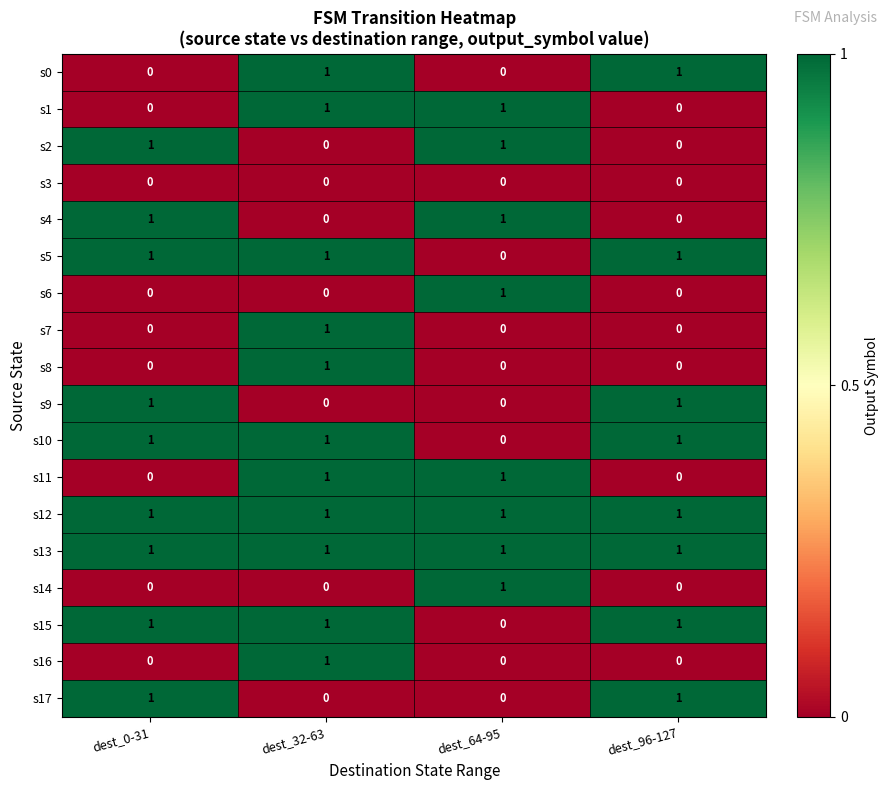

Which category has the highest value in the s6 series?

dest_64-95